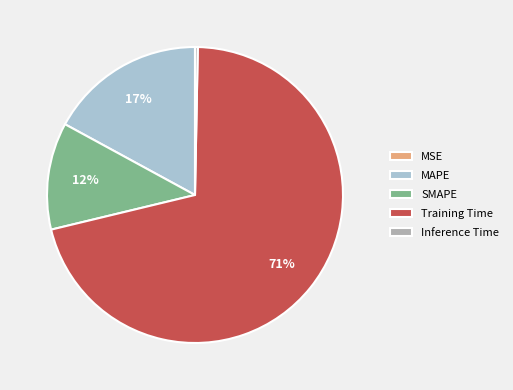

To the nearest percent, what is the difference between the largest and smallest slice percentages?

71%